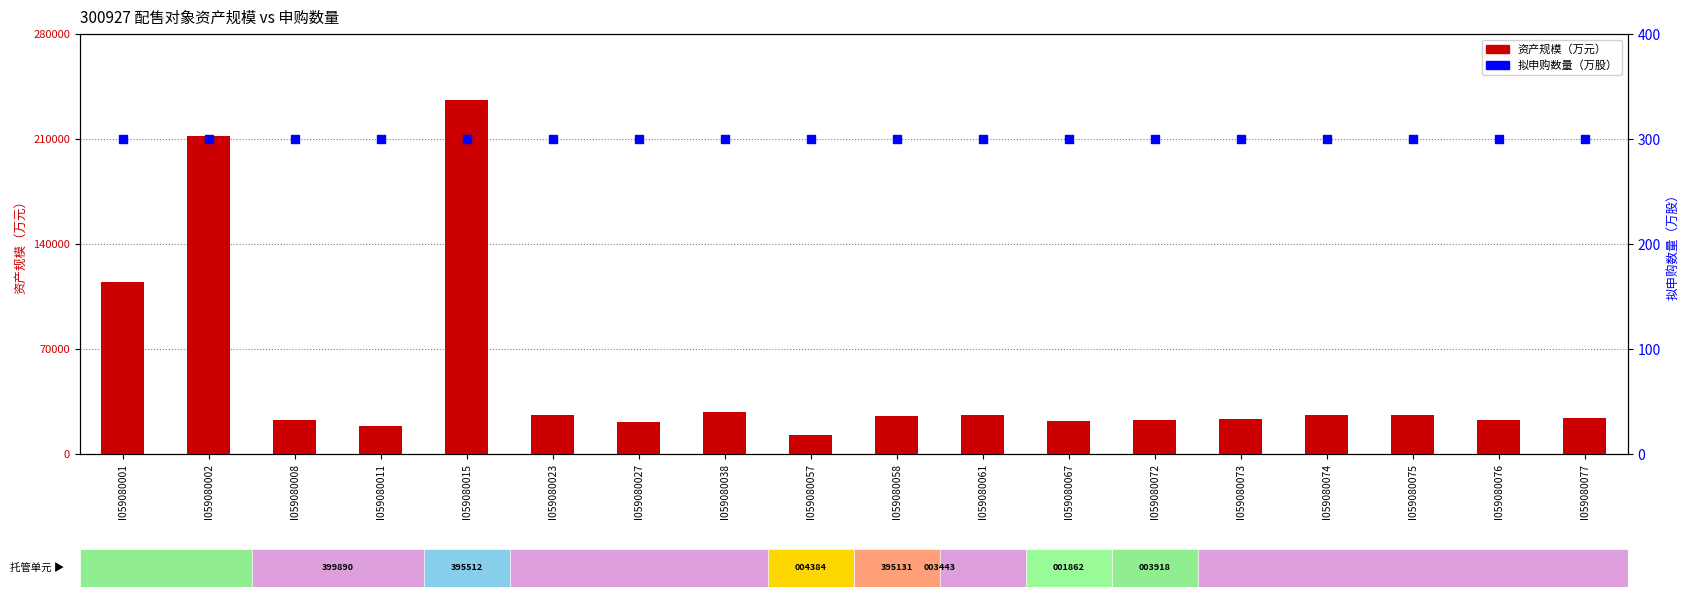

Is the value of 拟申购数量（万股） at I059080001 greater than the value of 资产规模（万元） at I059080061?

No